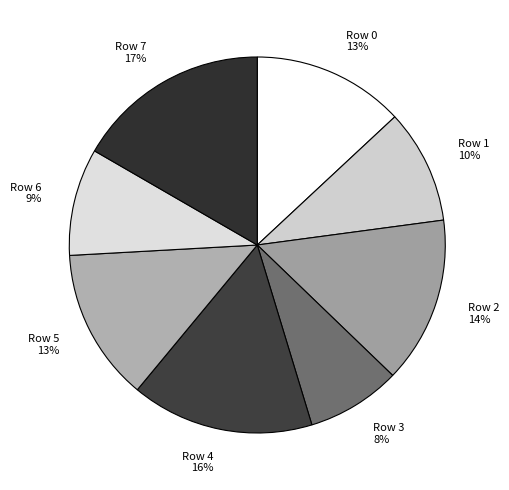

How many segments does this pie chart have?

8